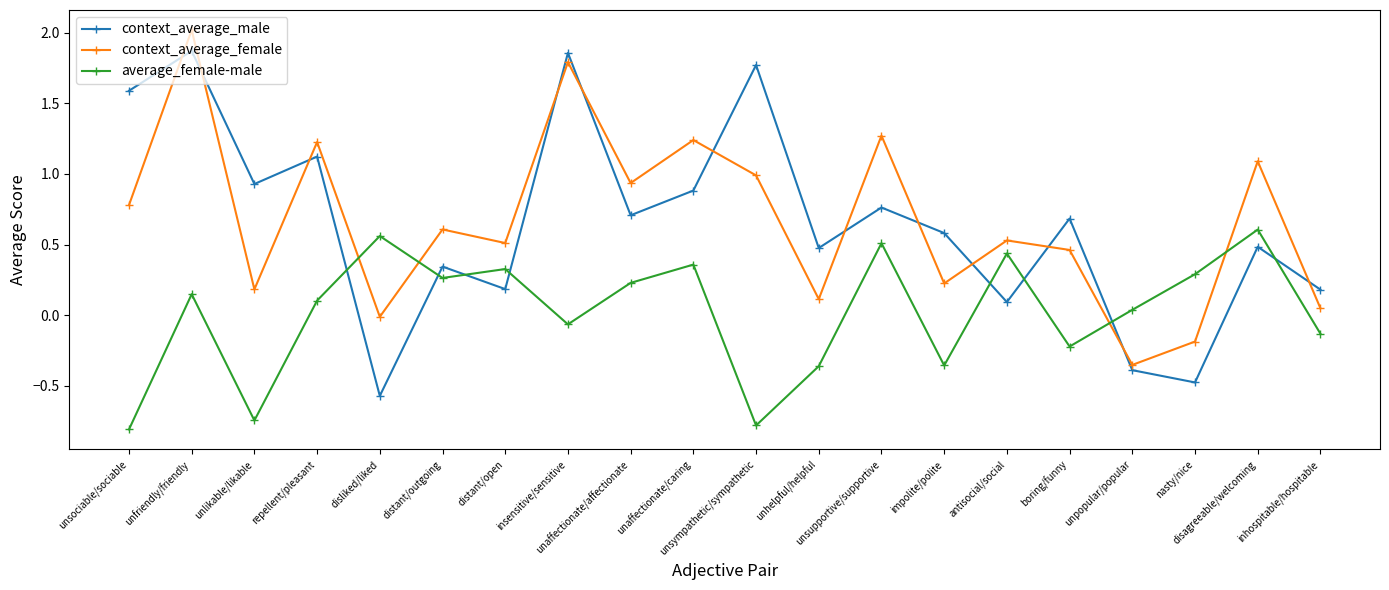

What is the difference between the second highest and second lowest values in the context_average_male series?

2.3